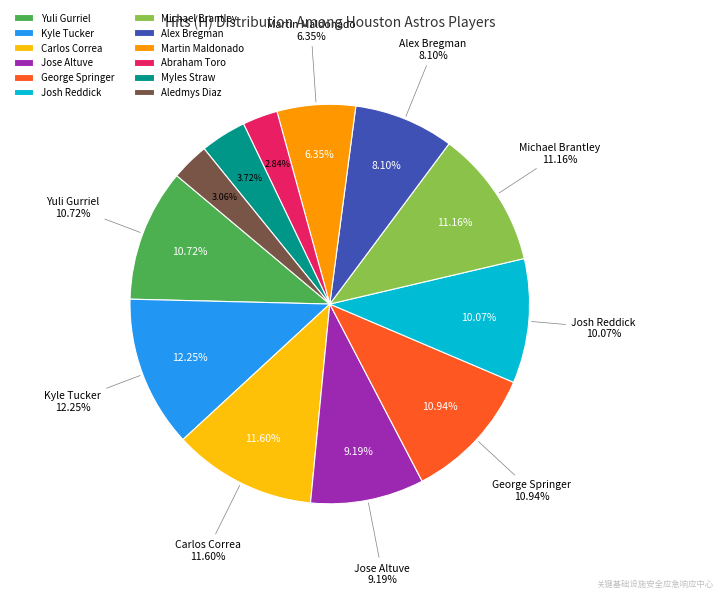

Does Kyle Tucker account for over 50% of the chart?

No